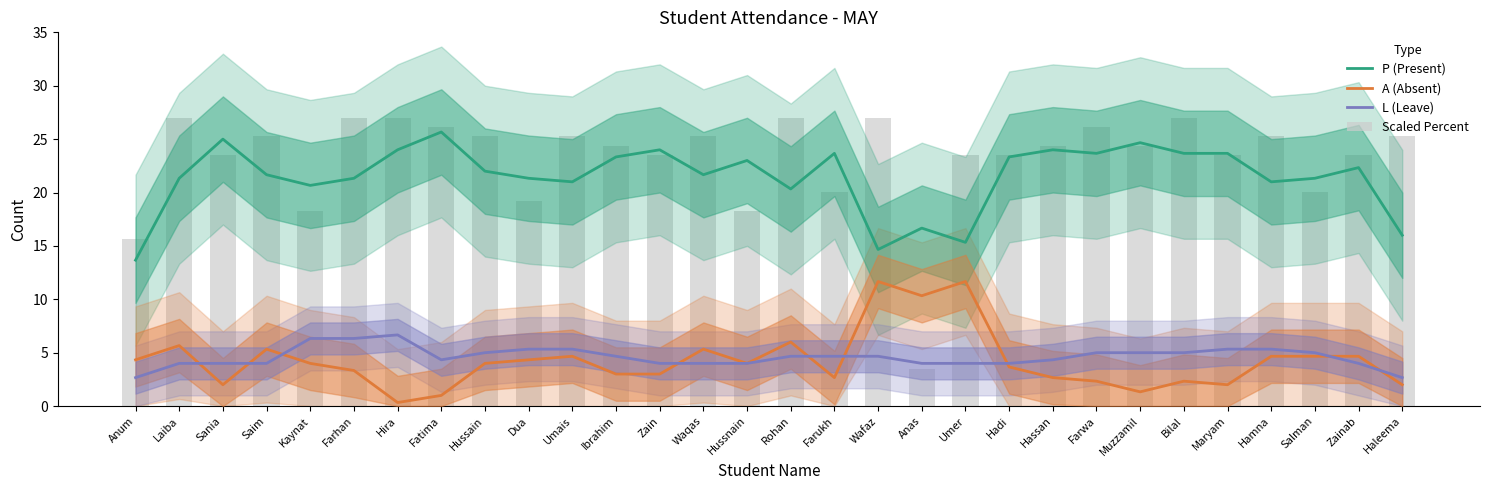

Between Anum and Maryam, which series saw the biggest shift?

P (Present)